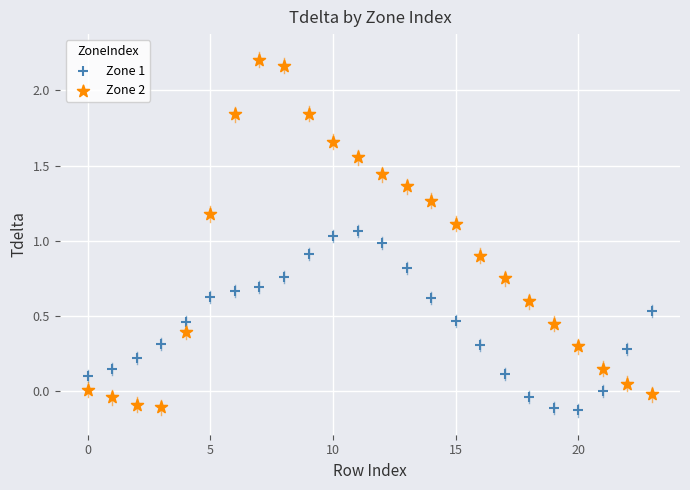

Across all data points, what is the range of Y values (max minus min)?

2.3